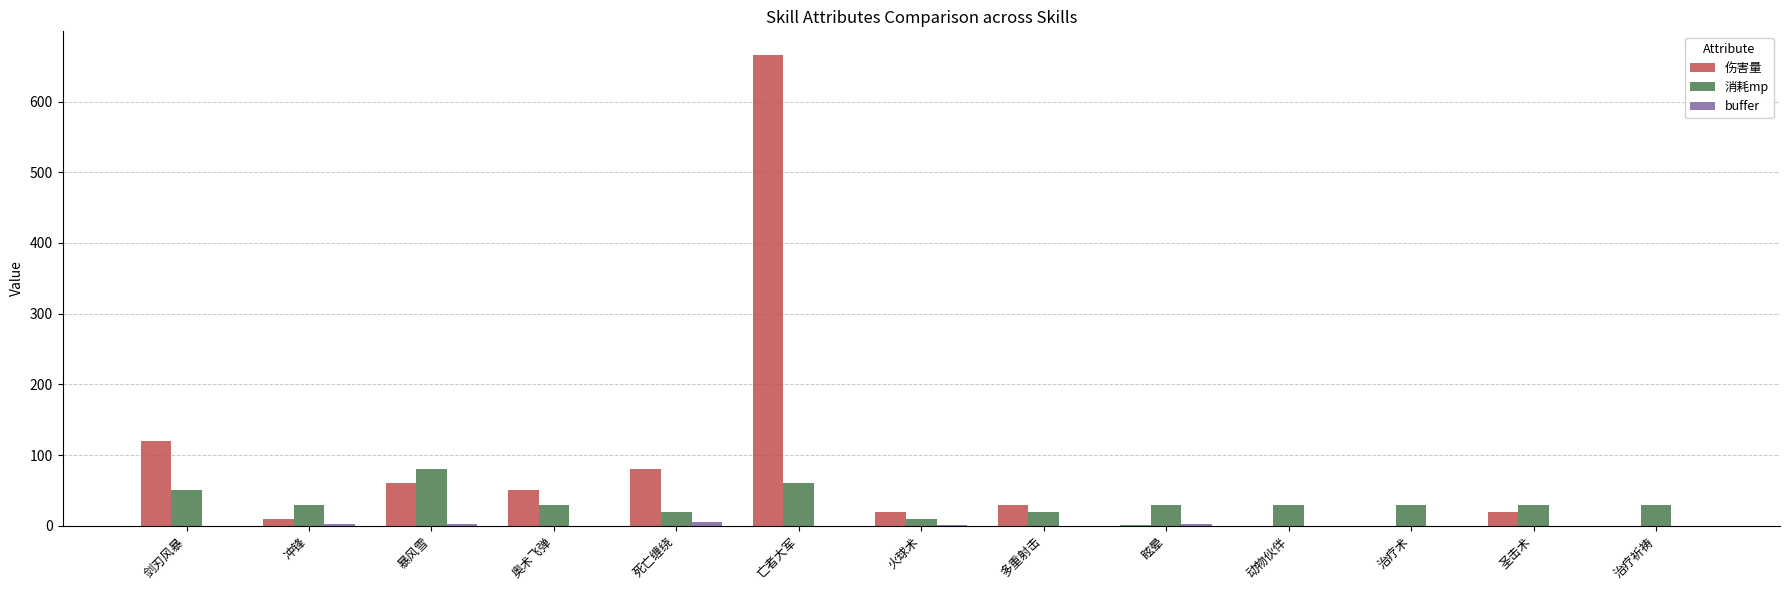

What is the greatest value displayed?

666